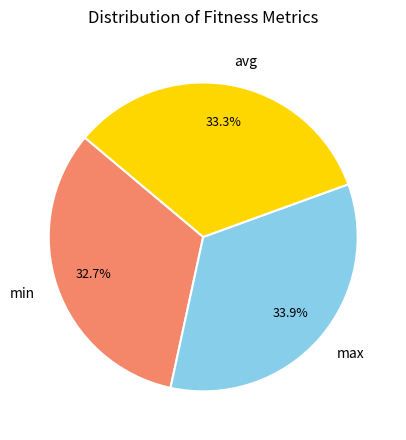

What is the ratio of the value at max to the value at avg?

1.0